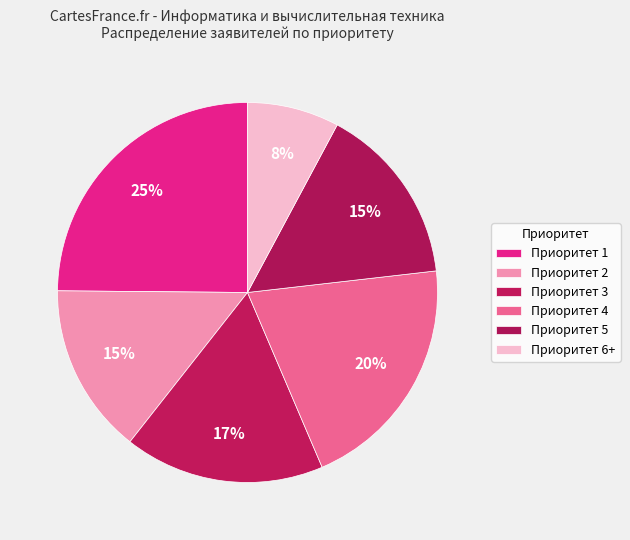

The Приоритет 5 slice represents 15% of the pie. True or false?

True